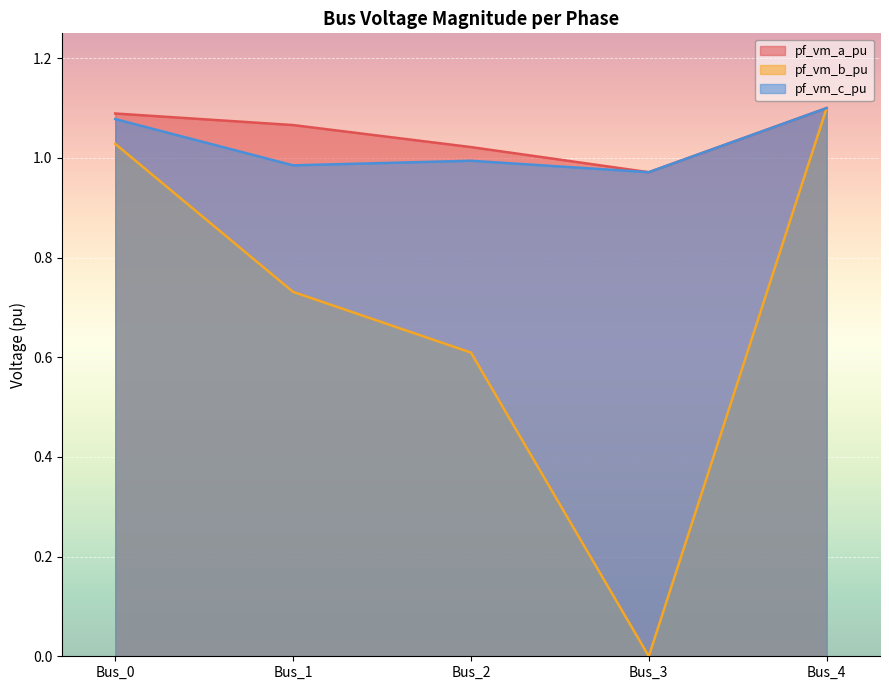

Between Bus_1 and Bus_3, which is larger?

Bus_1